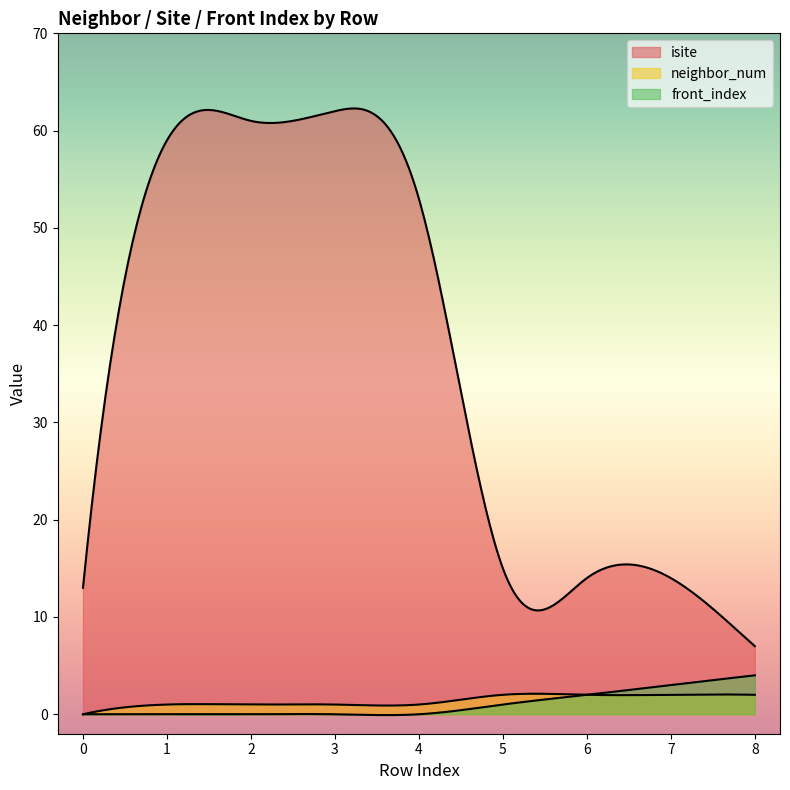

What is the difference between the highest and lowest values at 5?

14